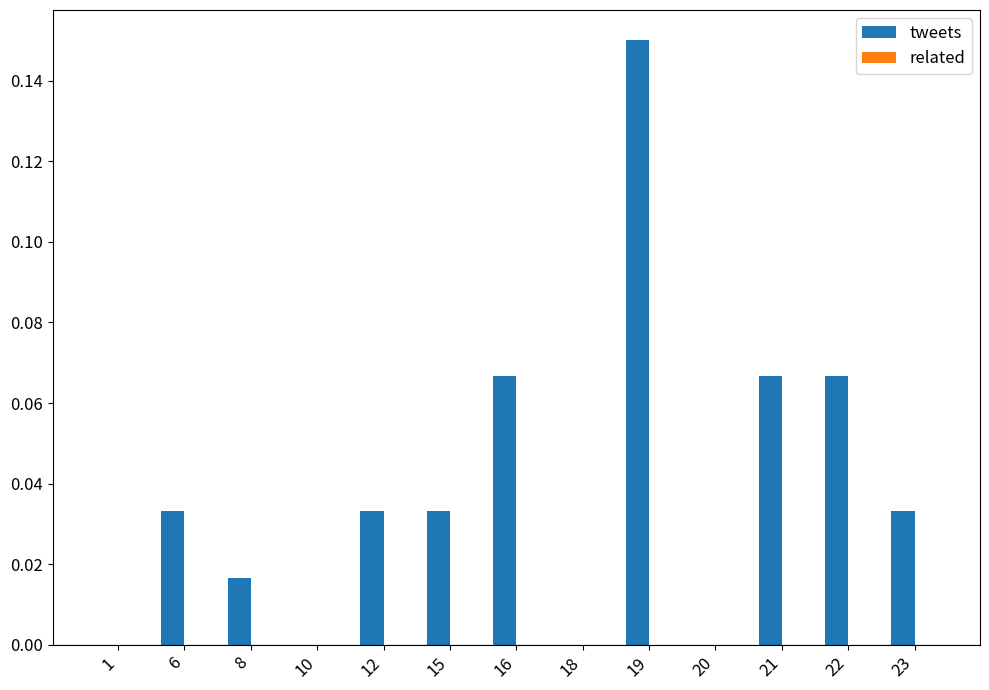

Which category has the highest value across all series?

19